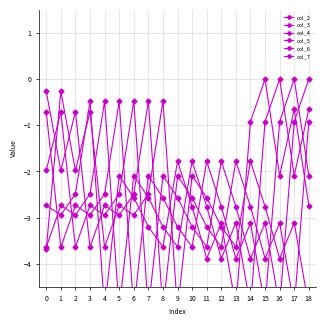

How many series are shown in this chart?

6